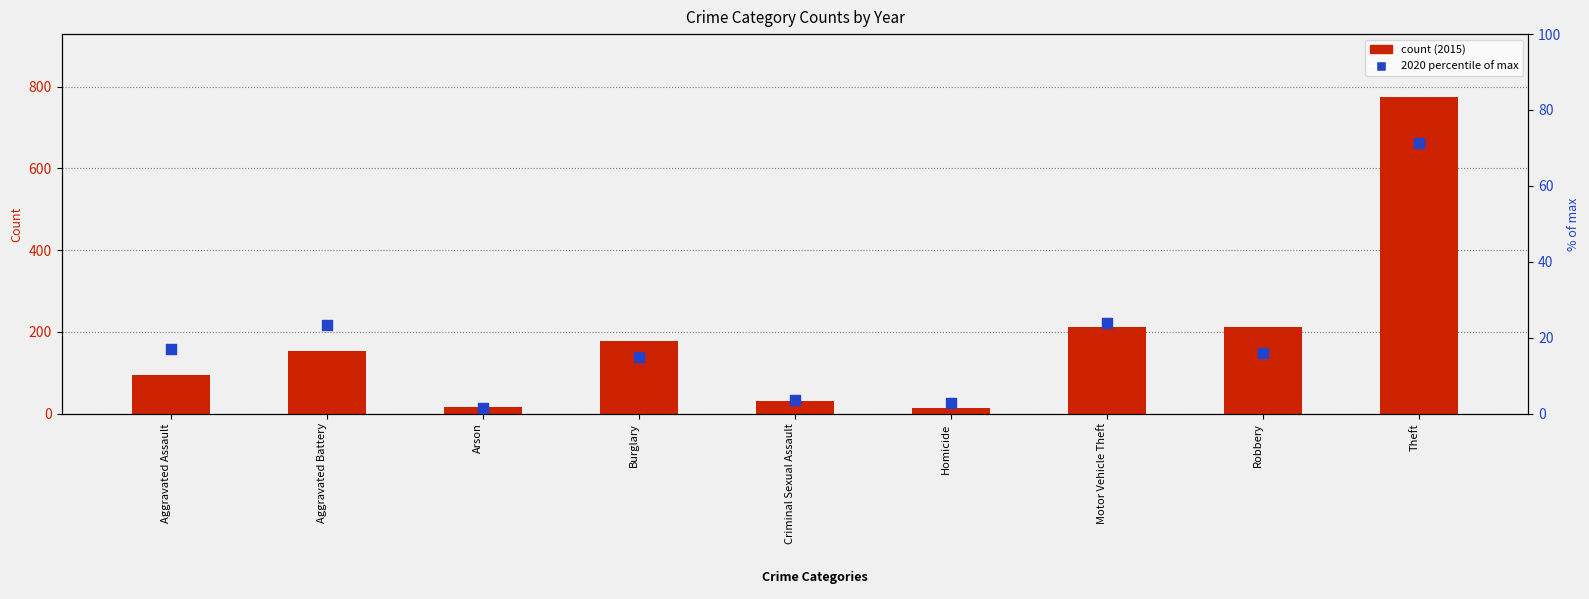

What is the ratio of the value at Arson to the value at Motor Vehicle Theft?

0.1